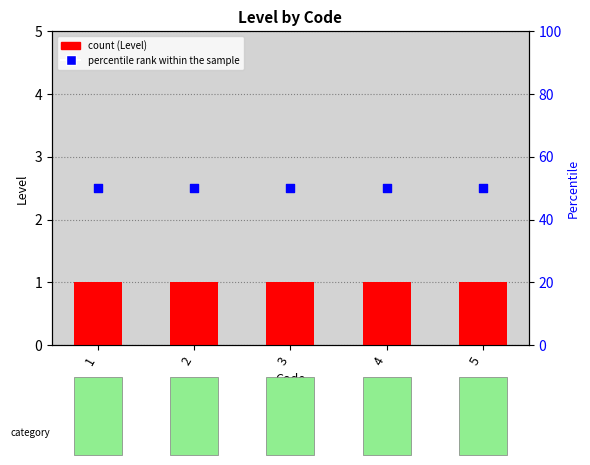

Which series contains the lowest Y value?

Level